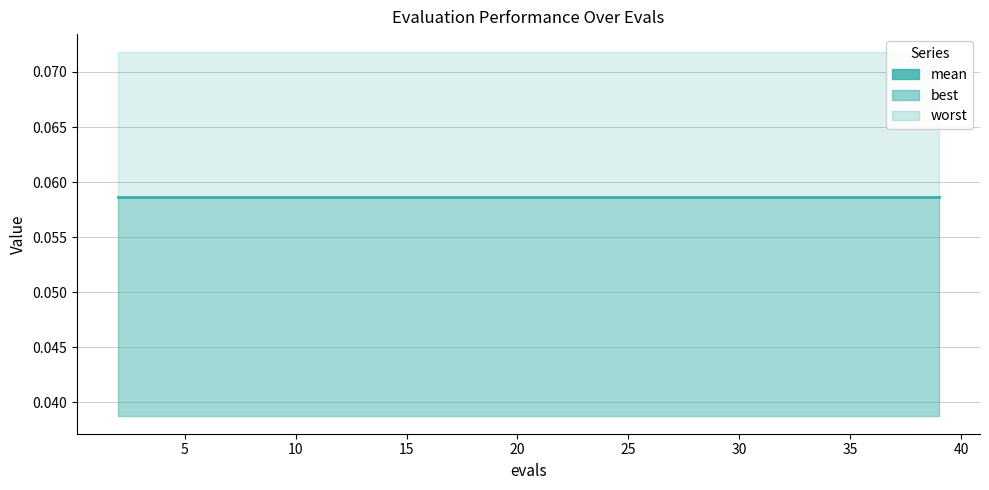

How many lines are shown in the chart?

3